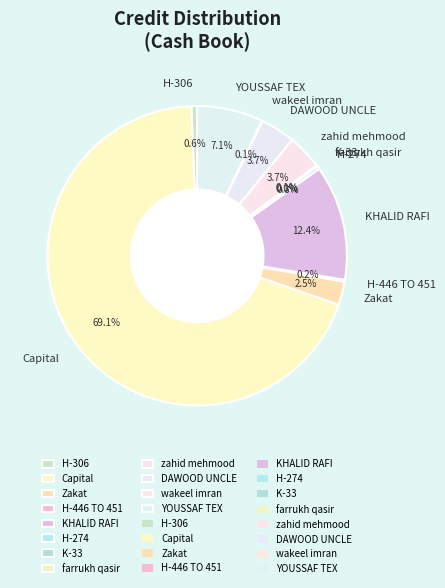

Does Zakat represent more than half of the total?

No